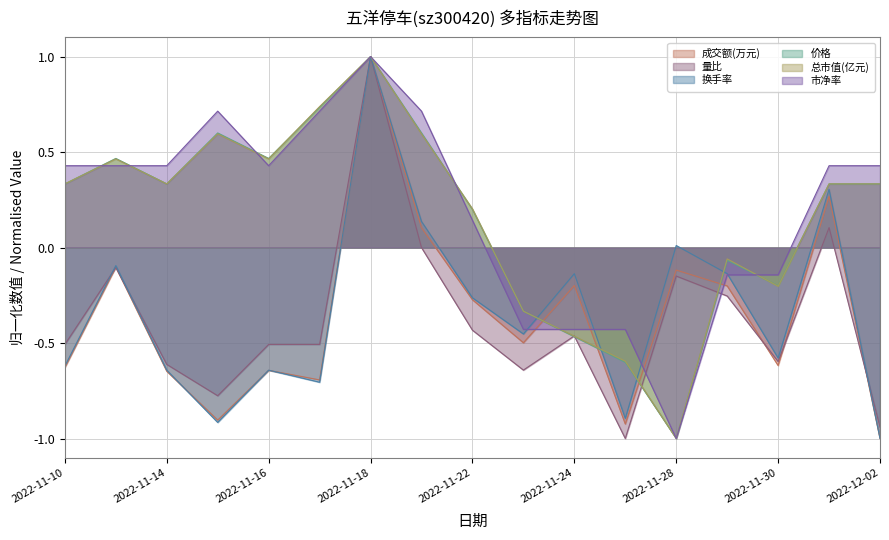

How many positive values does the 量比 series have?

3